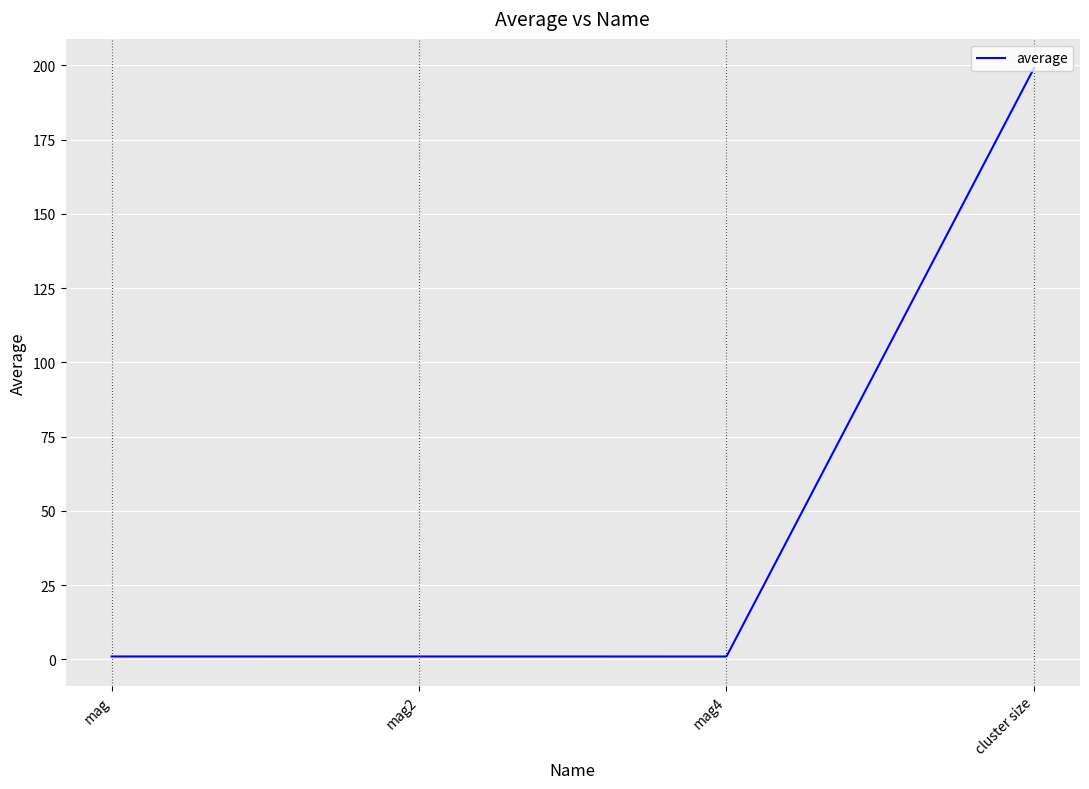

Reading right to left, what are all the values shown in this chart?

199.0	1.0	1.0	1.0